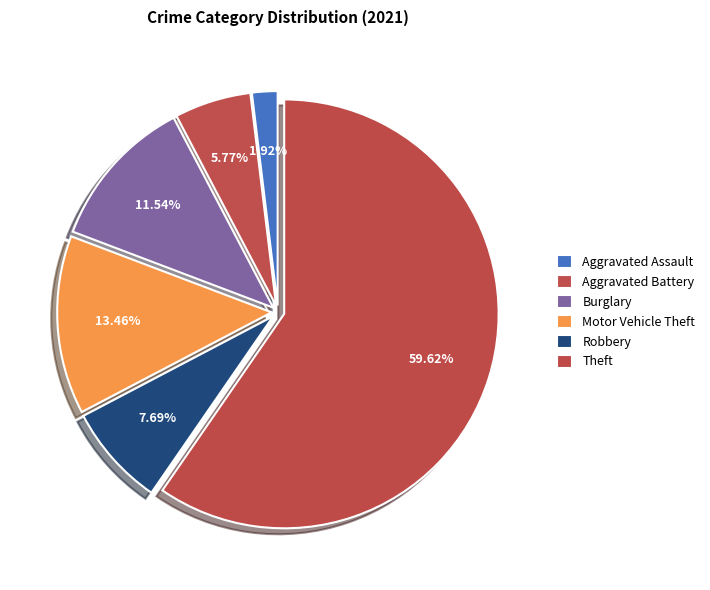

Does Motor Vehicle Theft account for over 50% of the chart?

No